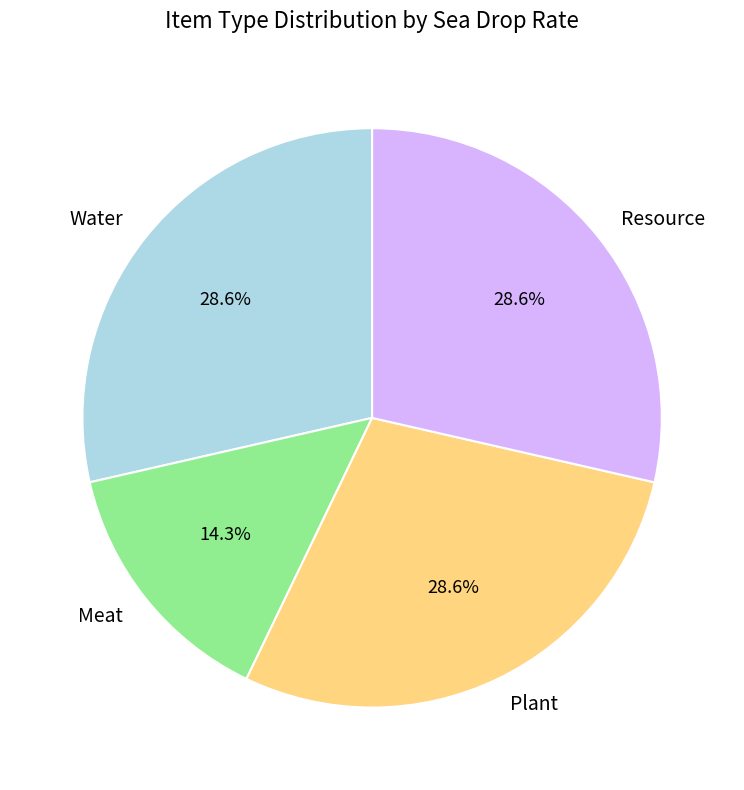

Which category has the smallest portion of the pie?

Meat